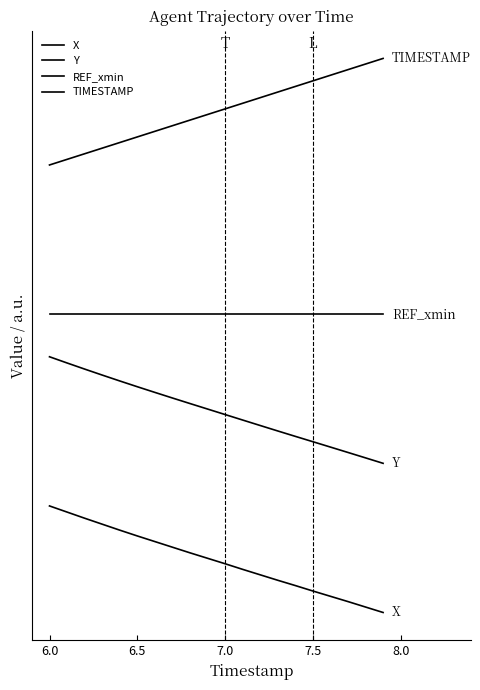

Does the chart display data point markers on the line(s)?

No